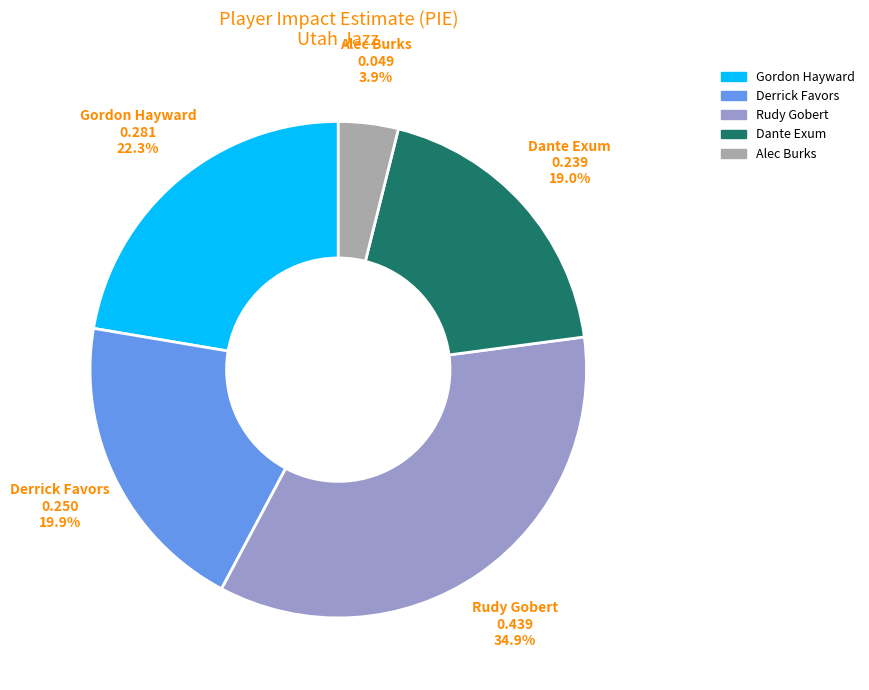

To the nearest percent, what is the difference between the largest and smallest slice percentages?

31%